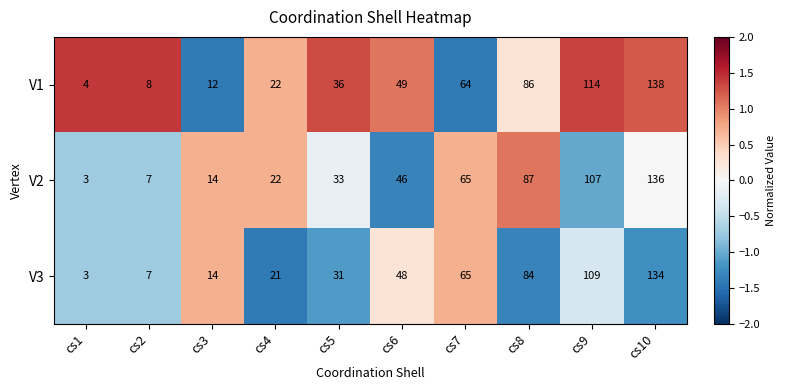

Which series changed the most between cs6 and cs10?

V2